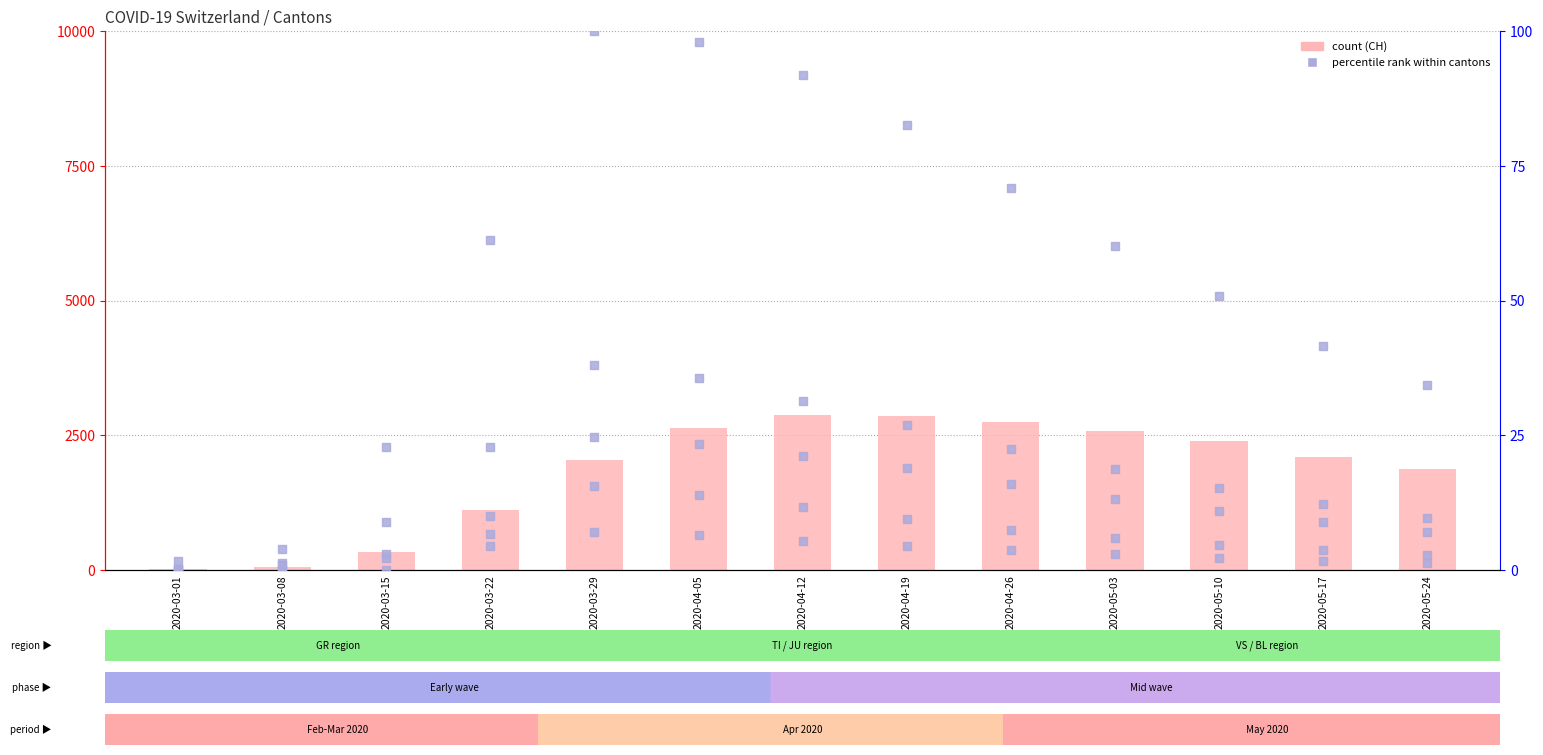

What is the total value across all series at 2020-05-17?

2168.2